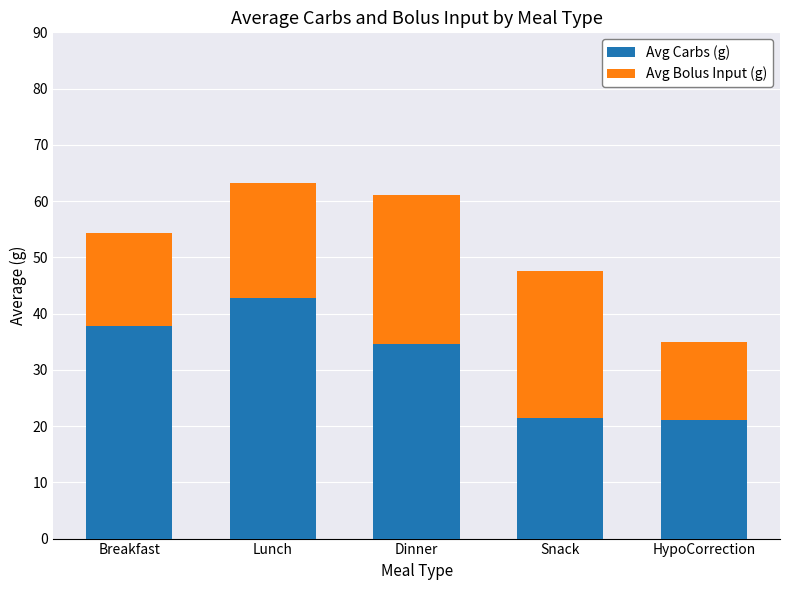

Where is Avg Carbs (g) nearest to the value 31?

Dinner